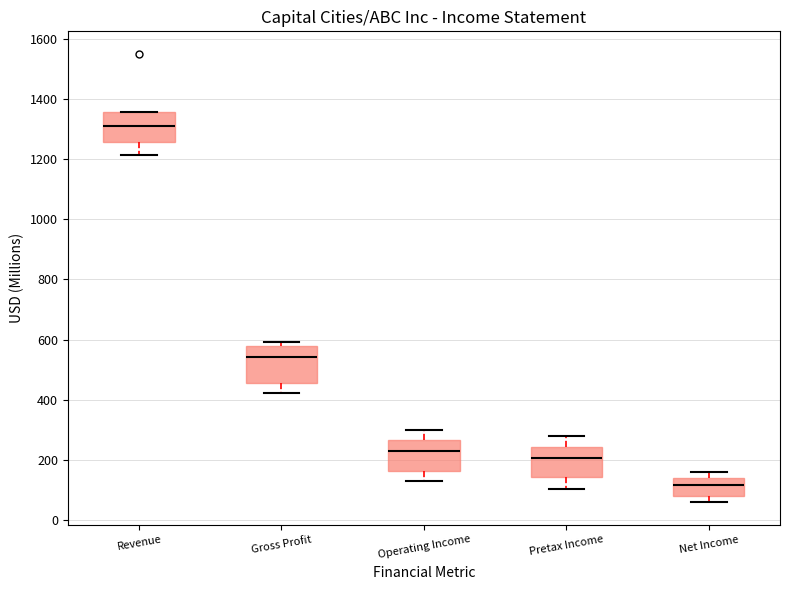

Reading left to right, transcribe this box plot: for each box, give where its median line is, the range the box spans, and where its two whiskers end, as read against the y-axis. The values are not printed on the chart, so give them approximately, as read against the axis.

Revenue: median 1300, box 1260 to 1360, whiskers 1220 to 1360
Gross Profit: median 540, box 460 to 580, whiskers 420 to 600
Operating Income: median 240, box 160 to 260, whiskers 140 to 300
Pretax Income: median 200, box 140 to 240, whiskers 100 to 280
Net Income: median 120, box 80 to 140, whiskers 60 to 160